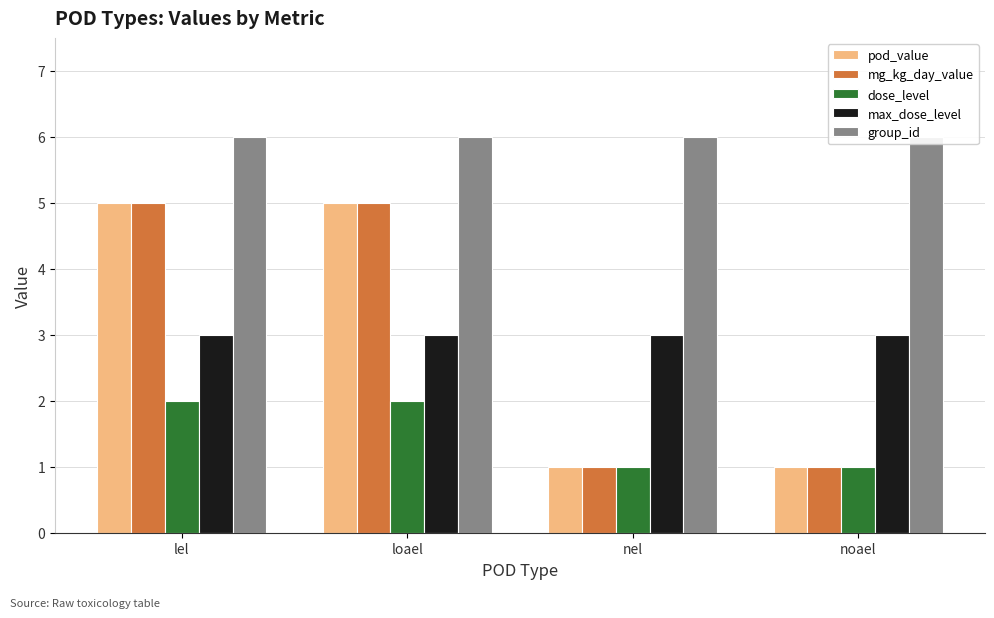

What is the smallest value displayed?

1